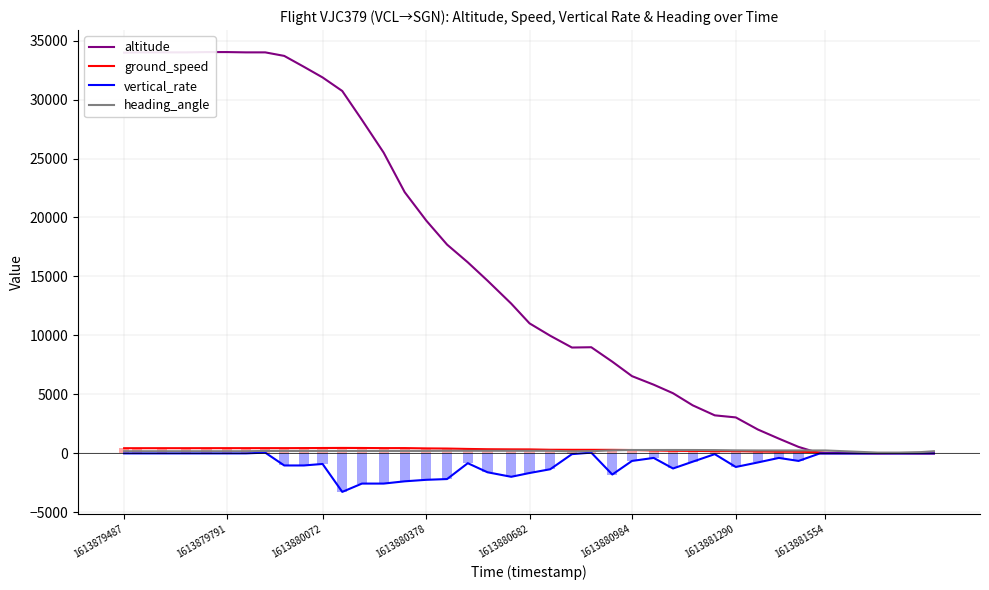

Is it true that ground_speed equals 747 at 1613881554?

False